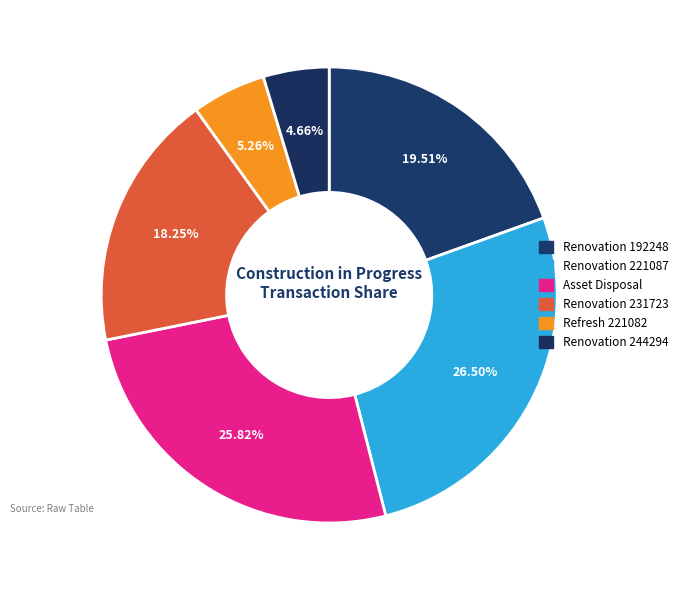

How many slices are in this pie chart?

6